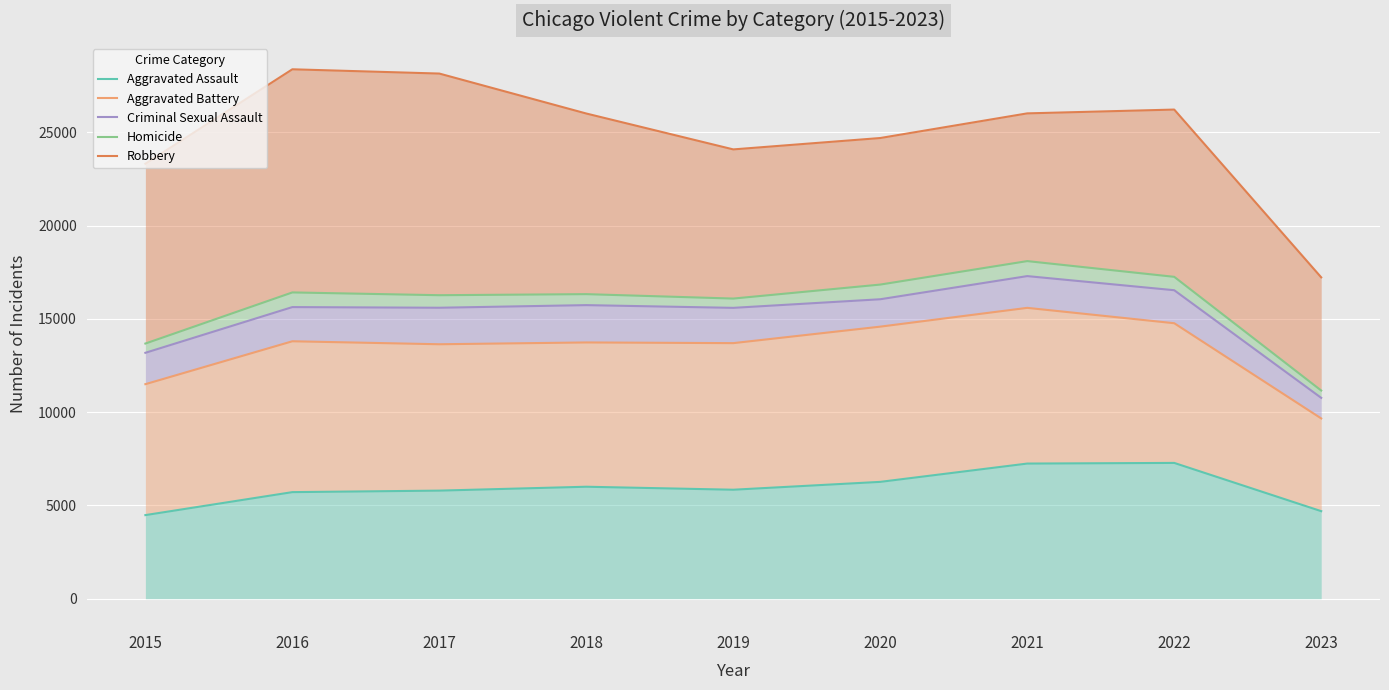

True or false: Aggravated Battery and Homicide cross at least once.

False